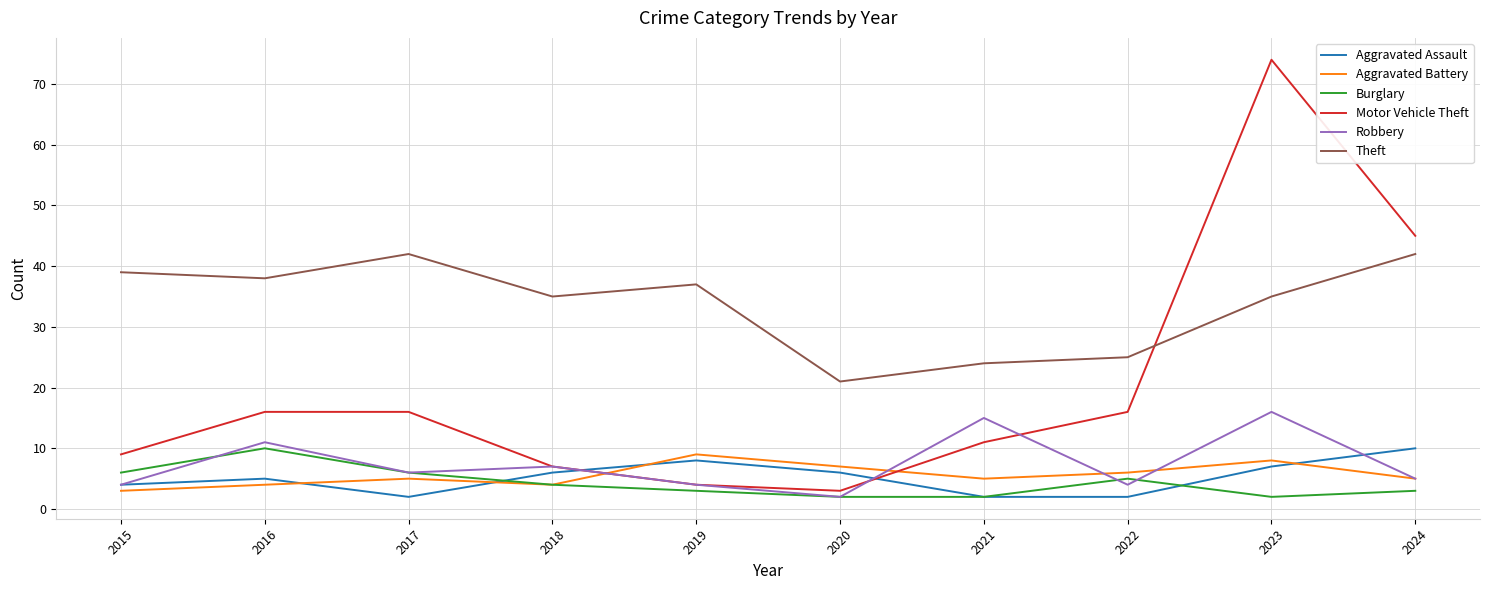

Which series has the widest spread of values?

Motor Vehicle Theft